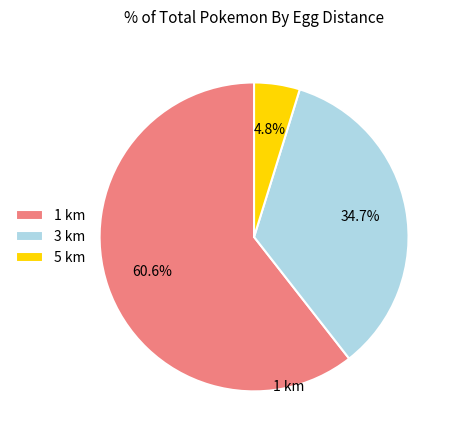

Is it true that 5 is 11% of the pie?

False